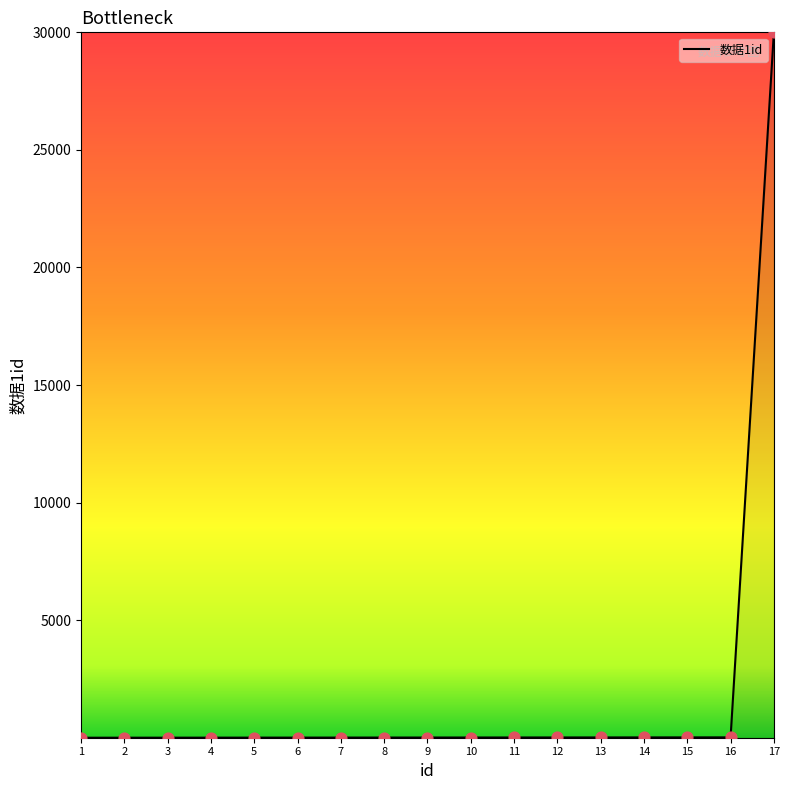

What is the change in value from 2 to 14?

+12